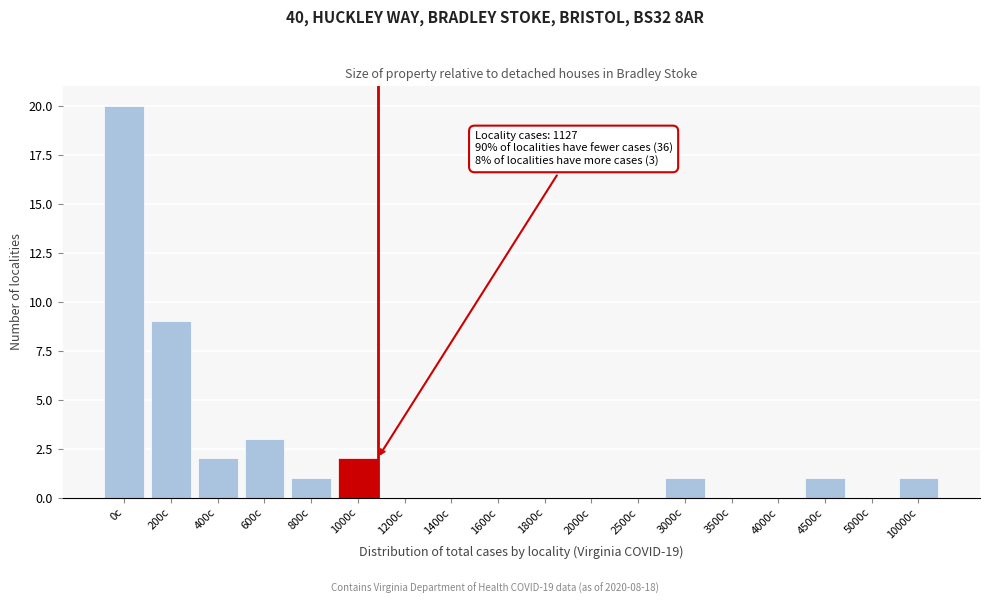

Reading right to left, extract all data points from this chart.

10000c=1	5000c=0	4500c=1	4000c=0	3500c=0	3000c=1	2500c=0	2000c=0	1800c=0	1600c=0	1400c=0	1200c=0	1000c=2	800c=1	600c=3	400c=2	200c=9	0c=20